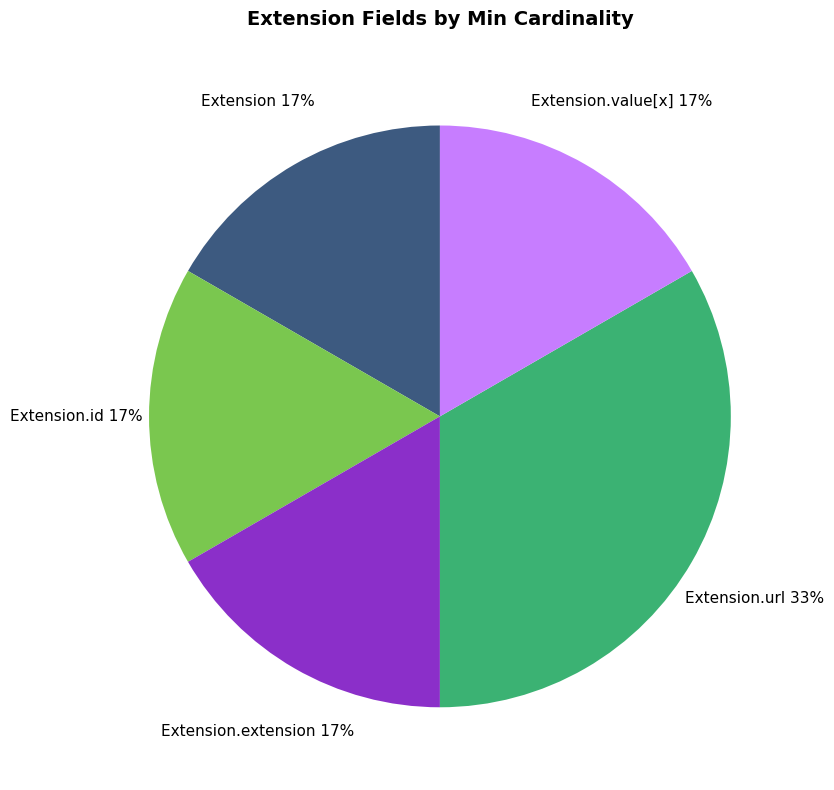

Is there any slice that represents more than half of the pie?

No